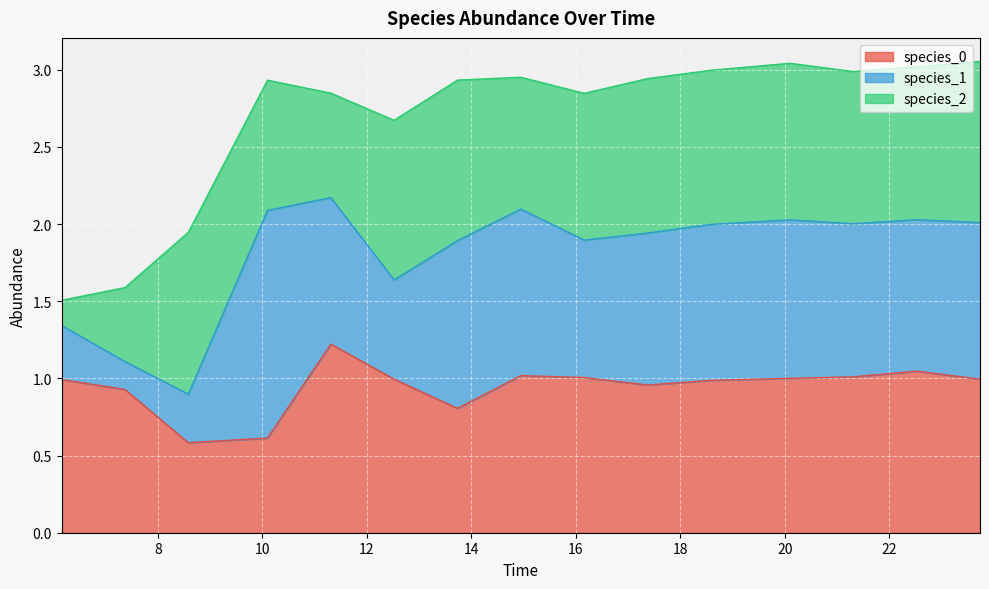

Rank the categories by species_1 value from lowest to highest.

7.369696969696968, 8.58181818181818, 6.157575757575756, 12.52121212121212, 16.15757575757576, 11.309090909090909, 22.521212121212127, 17.369696969696975, 21.30909090909092, 18.58181818181819, 23.73333333333334, 20.096969696969705, 14.945454545454544, 13.733333333333333, 10.096969696969696